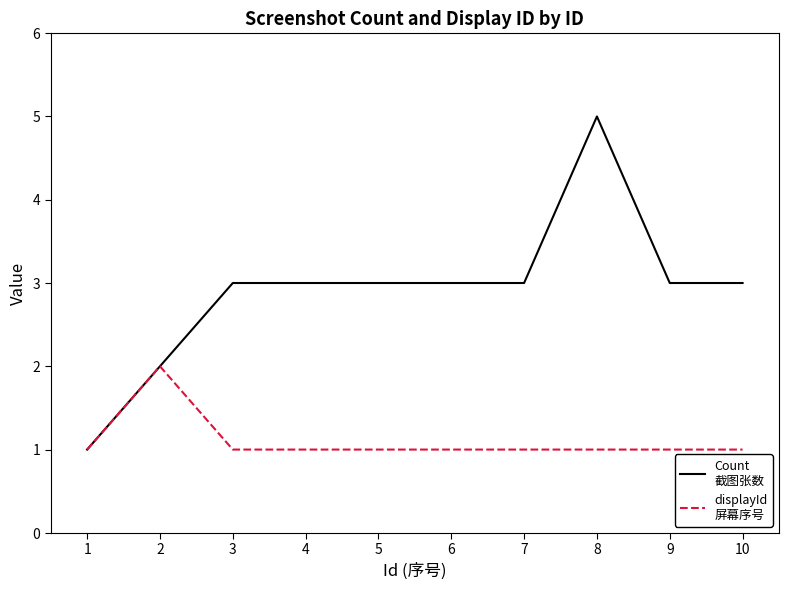

At which category does the chart reach its peak across all series?

8